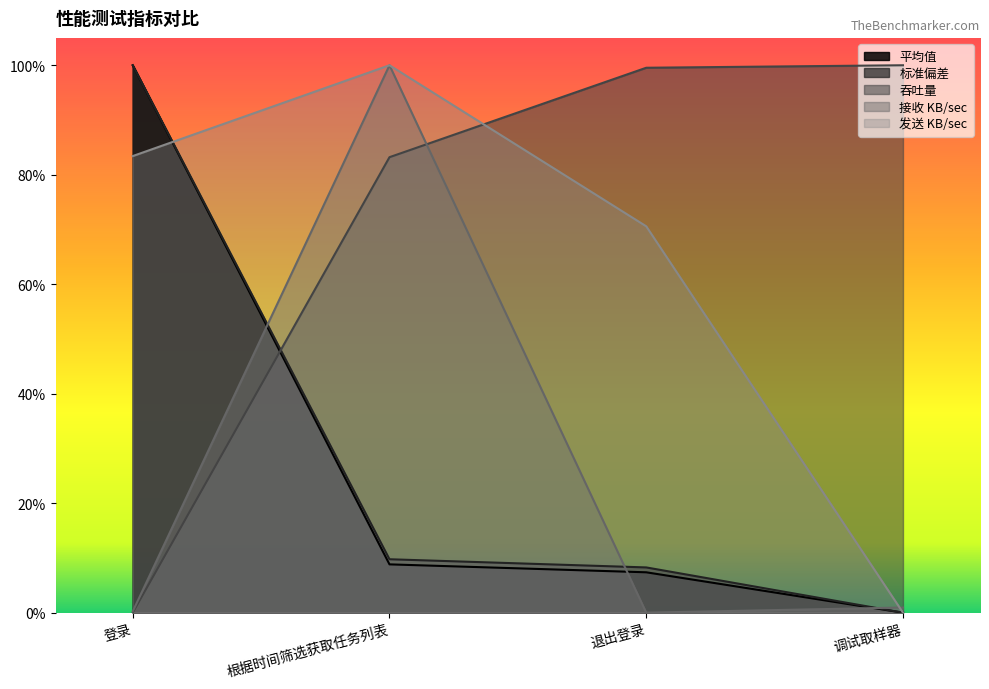

Is it true that 标准偏差 equals 1.0 at 登录?

True